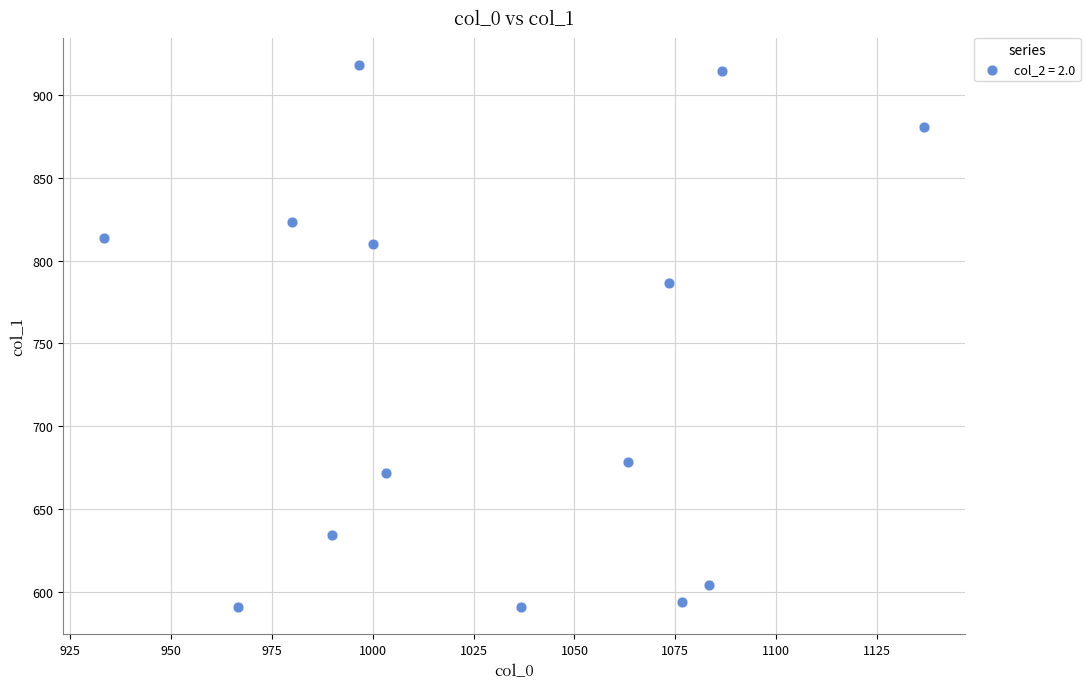

What Y value in the scatter plot is closest to 754?

786.4